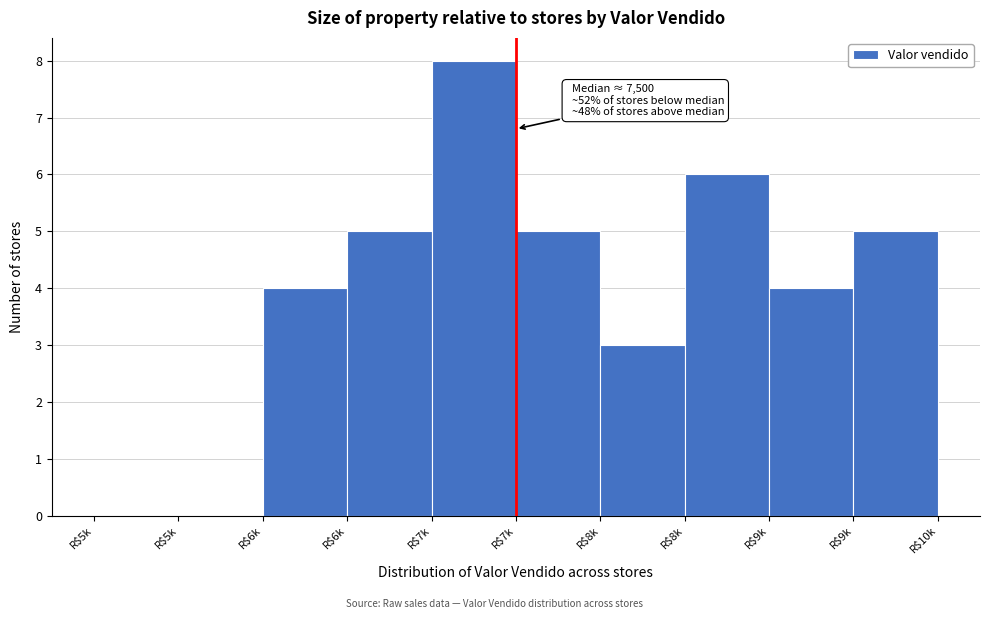

Count the number of categories in the chart.

10